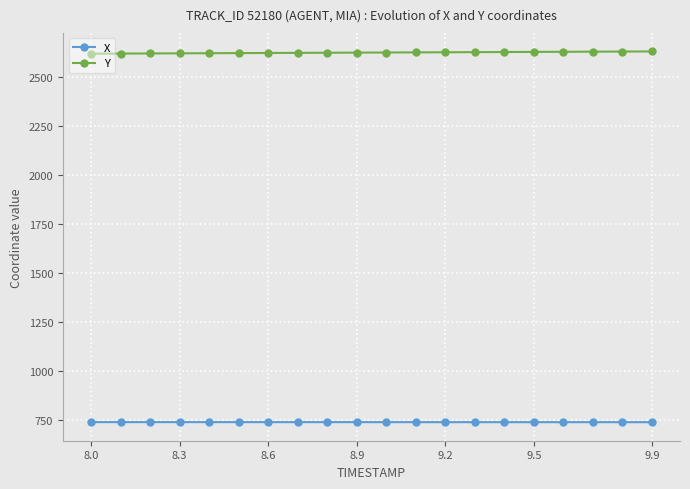

How many data points does each series have?

20